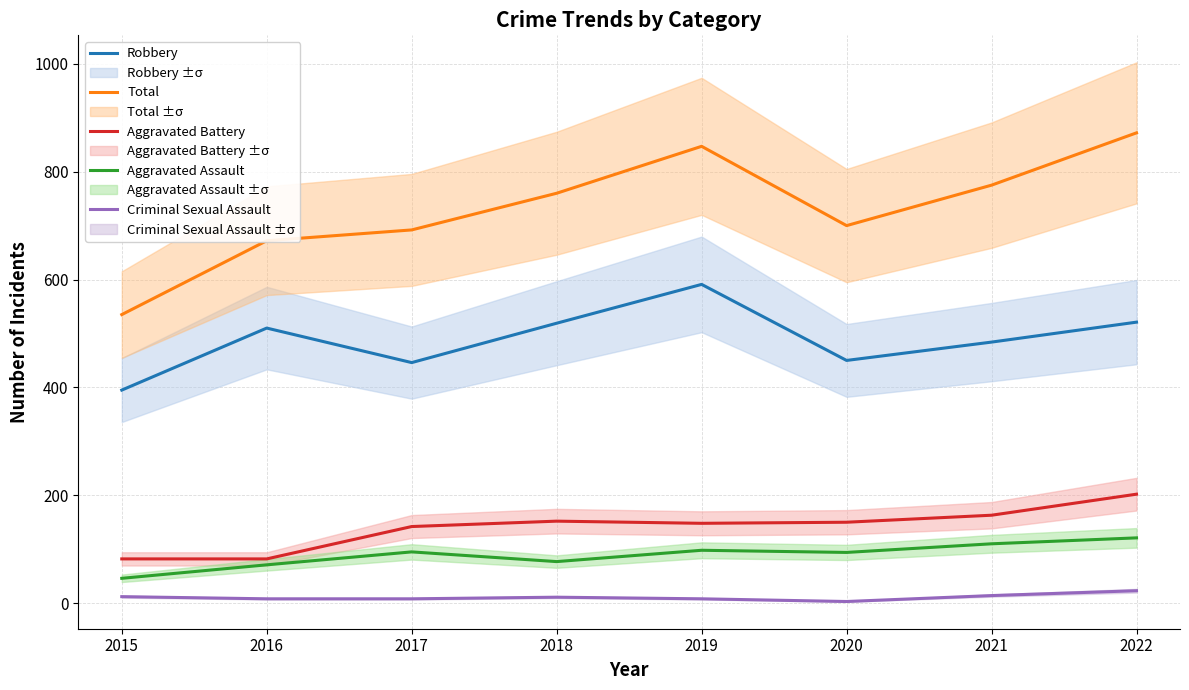

Where is Robbery nearest to the value 493?

2021